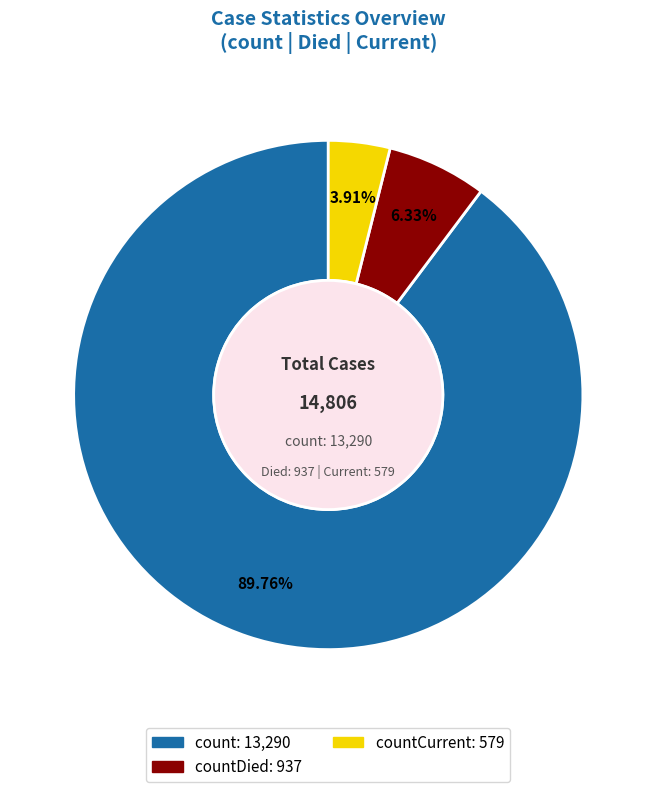

Is there a majority slice in this chart?

Yes